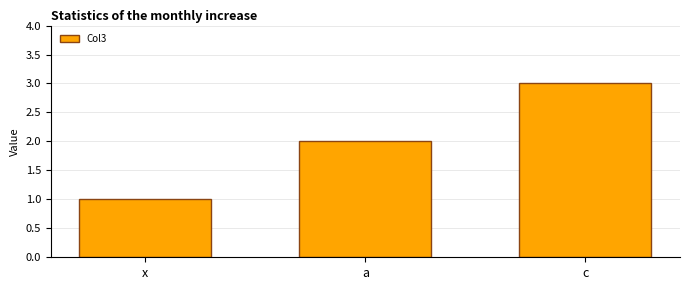

Is it true that the value at a is 2?

True